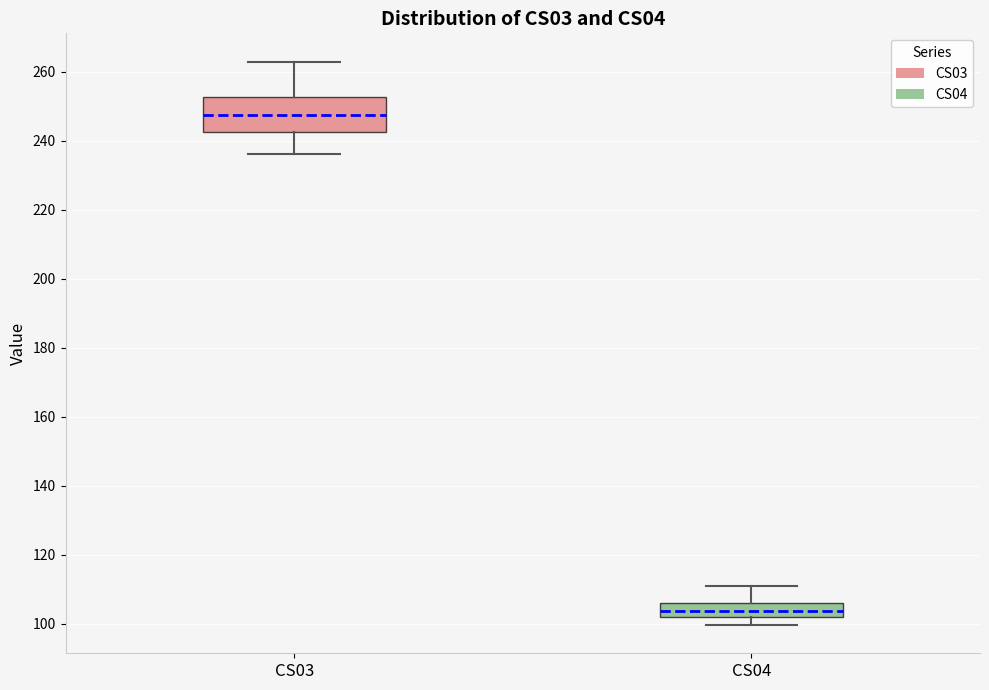

Which box's median line is the highest?

CS03